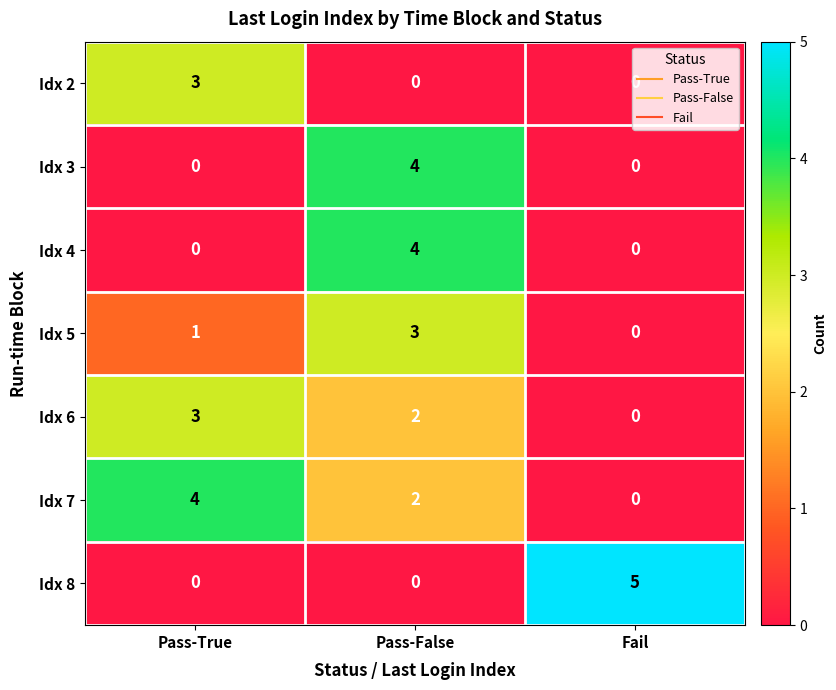

What is the greatest value displayed?

5